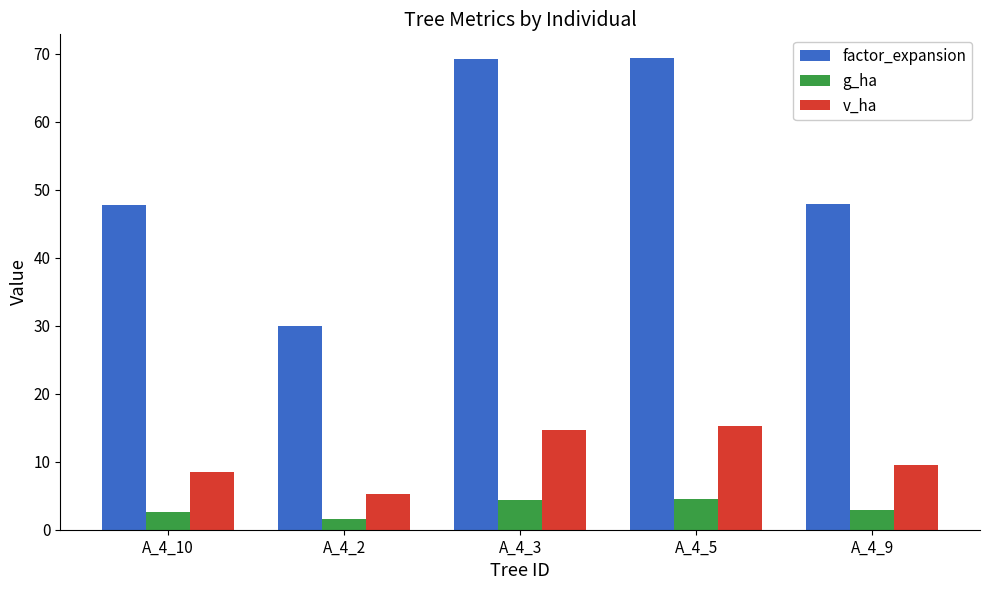

At which label does v_ha reach its minimum?

A_4_2